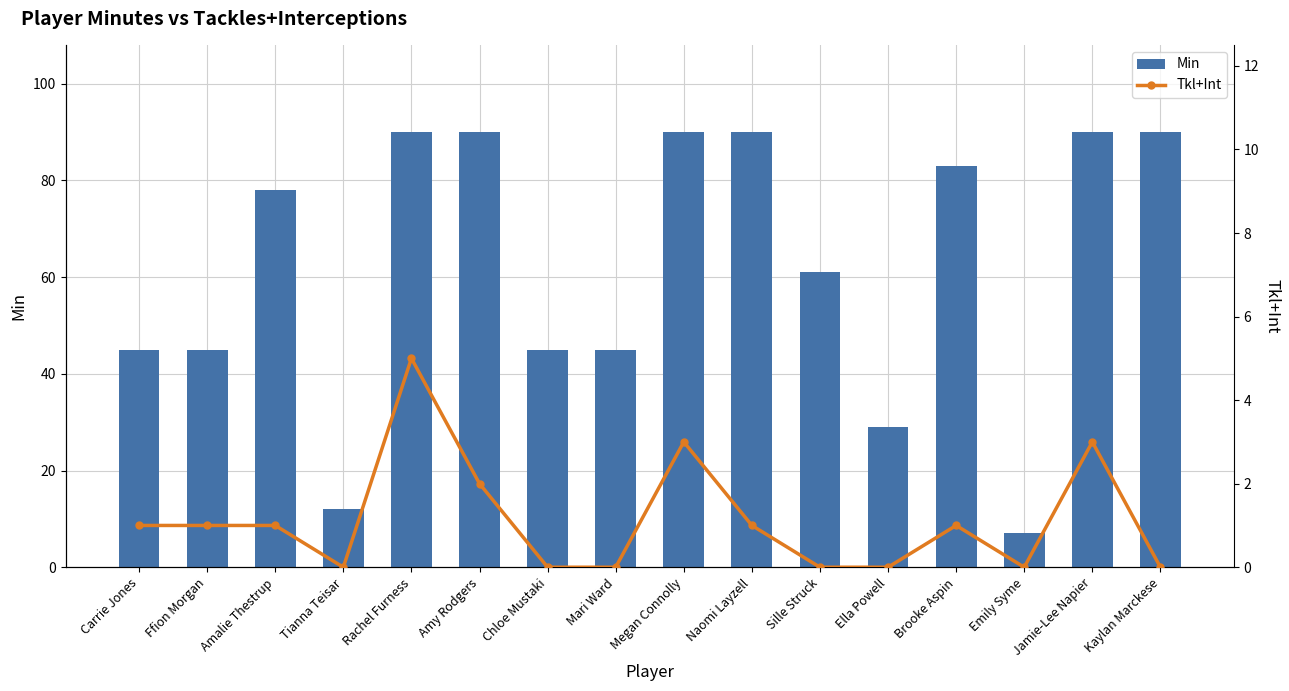

Reading left to right, transcribe all the data shown in this chart.

Min: Carrie Jones=45	Ffion Morgan=45	Amalie Thestrup=78	Tianna Teisar=12	Rachel Furness=90	Amy Rodgers=90	Chloe Mustaki=45	Mari Ward=45	Megan Connolly=90	Naomi Layzell=90	Sille Struck=61	Ella Powell=29	Brooke Aspin=83	Emily Syme=7	Jamie-Lee Napier=90	Kaylan Marckese=90
Tkl+Int: Carrie Jones=1	Ffion Morgan=1	Amalie Thestrup=1	Tianna Teisar=0	Rachel Furness=5	Amy Rodgers=2	Chloe Mustaki=0	Mari Ward=0	Megan Connolly=3	Naomi Layzell=1	Sille Struck=0	Ella Powell=0	Brooke Aspin=1	Emily Syme=0	Jamie-Lee Napier=3	Kaylan Marckese=0